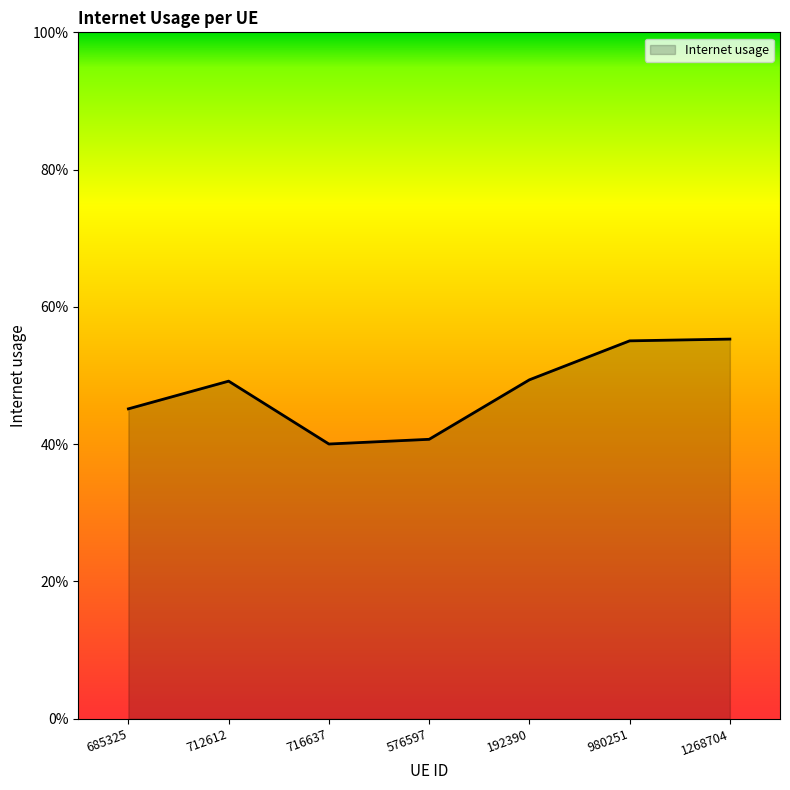

Does the chart display data point markers on the line(s)?

No